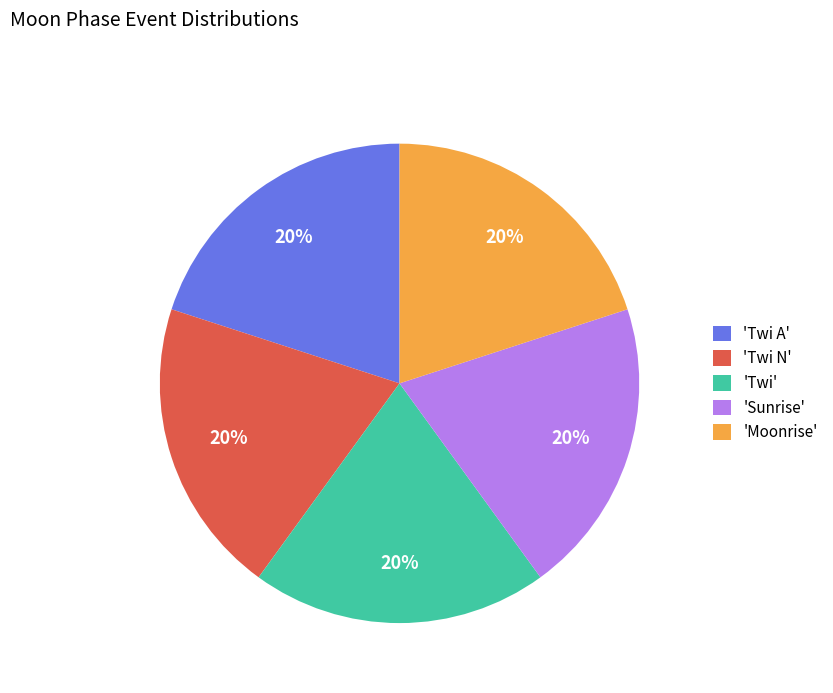

To the nearest percent, what is the combined percentage of 'Twi' and 'Twi A'?

40%